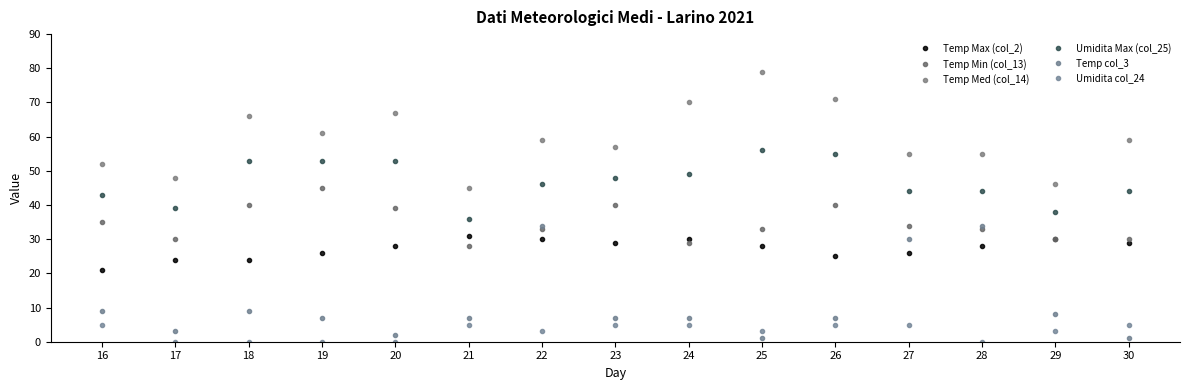

What is the difference between the highest and lowest values at 26?

66